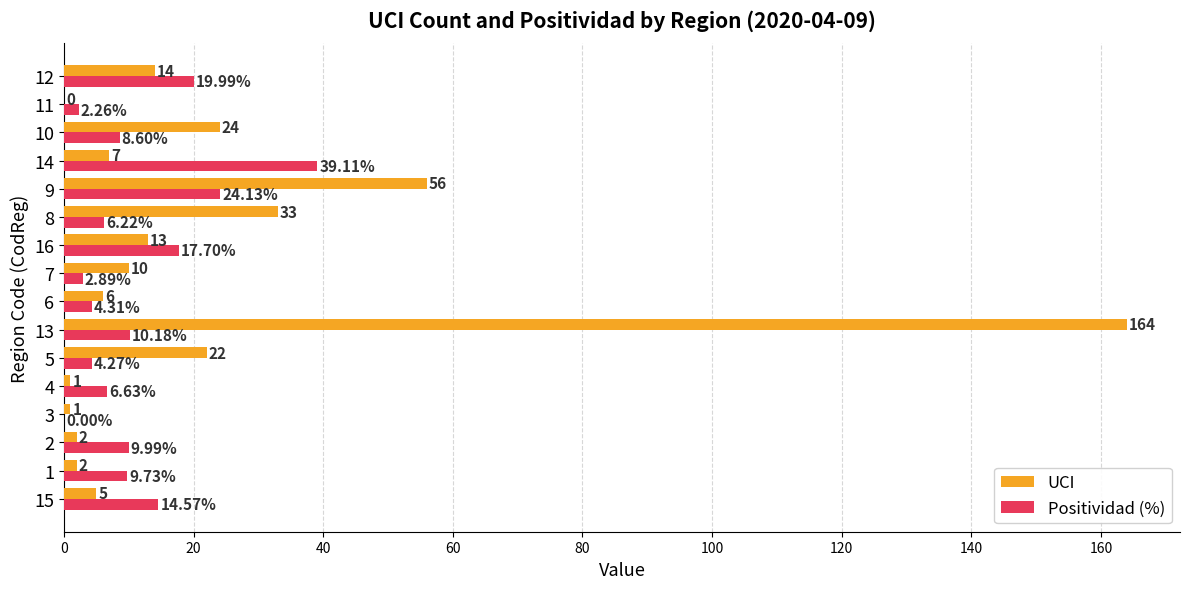

Which series changed the most between 2 and 10?

UCI